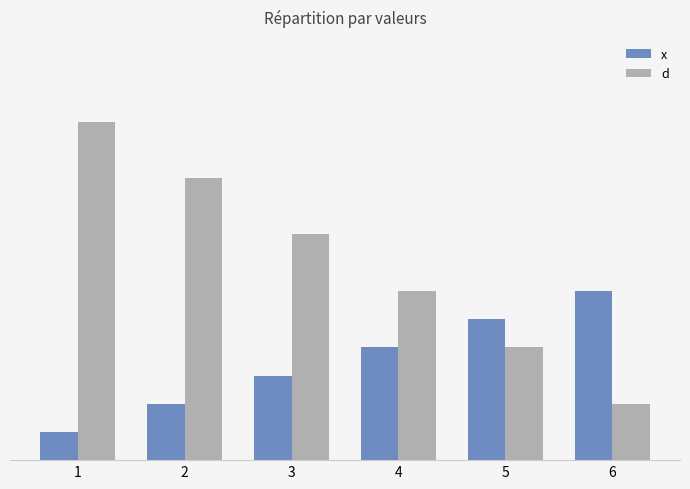

The x series shows 1 at 1. True or false?

True